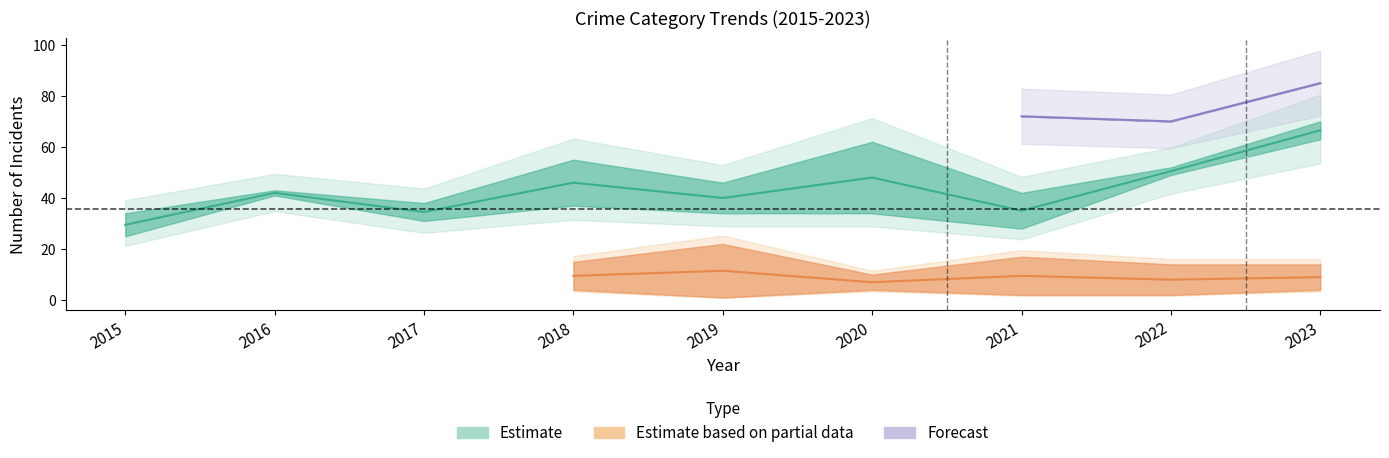

True or false: Homicide has more than 0 points higher than both neighbors.

True